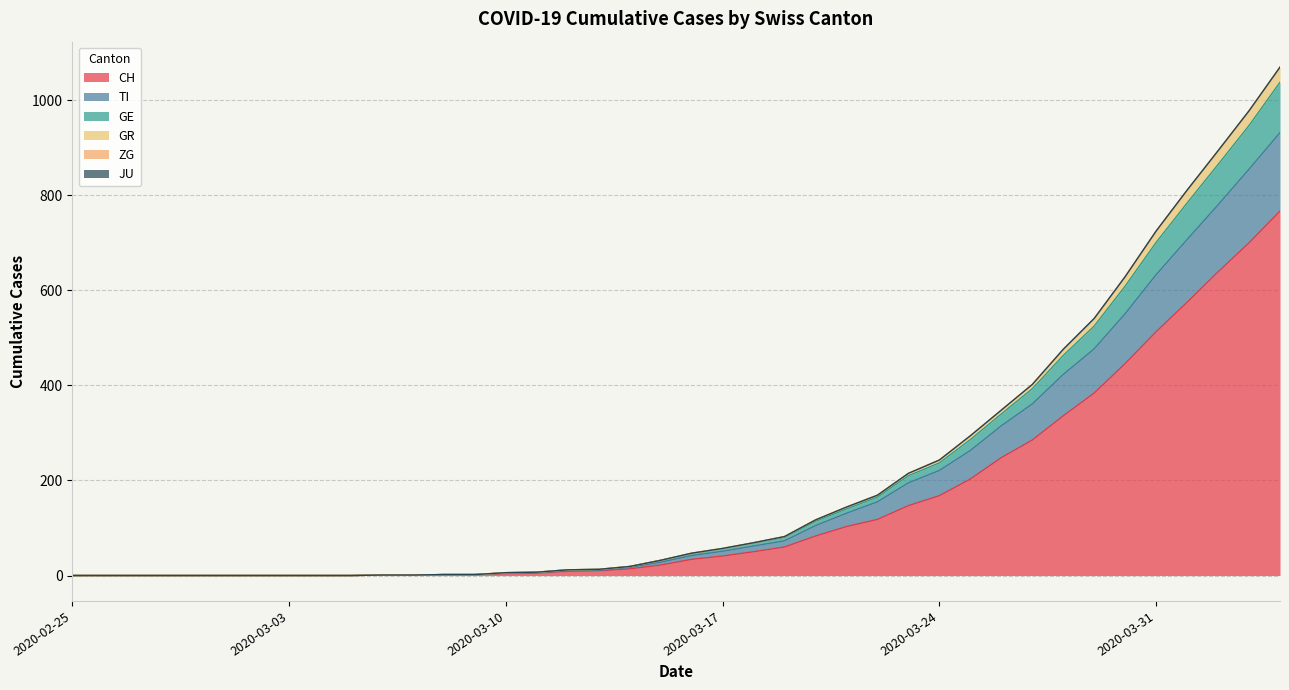

How many values in TI are above zero?

30